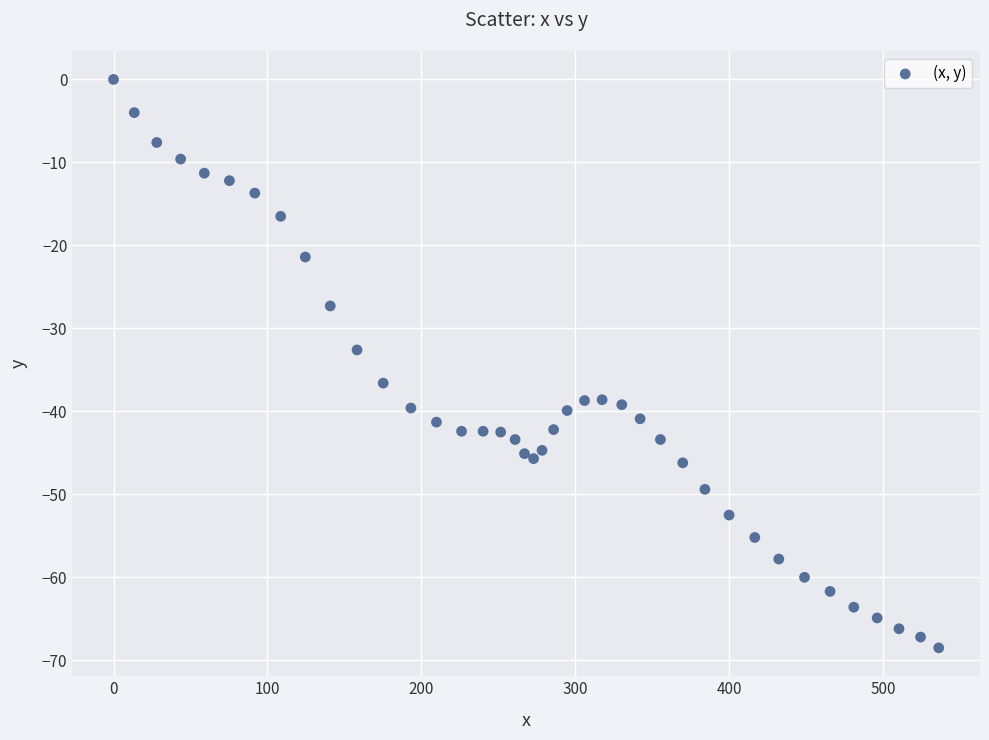

What is the range of X values (max minus min)?

536.1